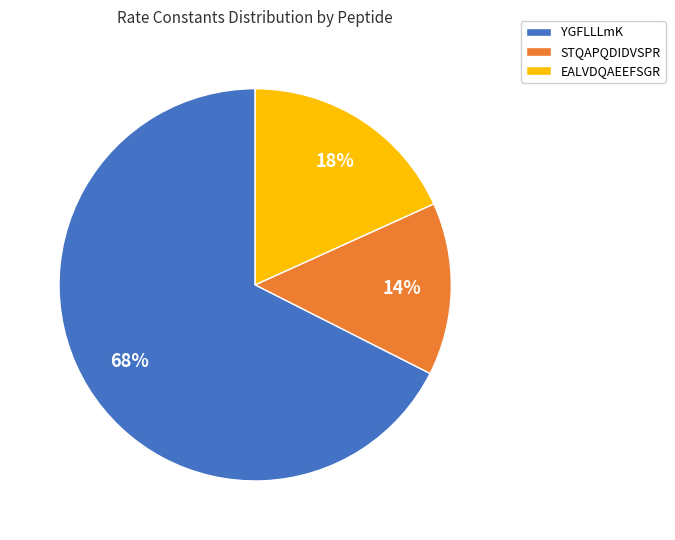

To the nearest percent, what portion does EALVDQAEEFSGR represent?

18%